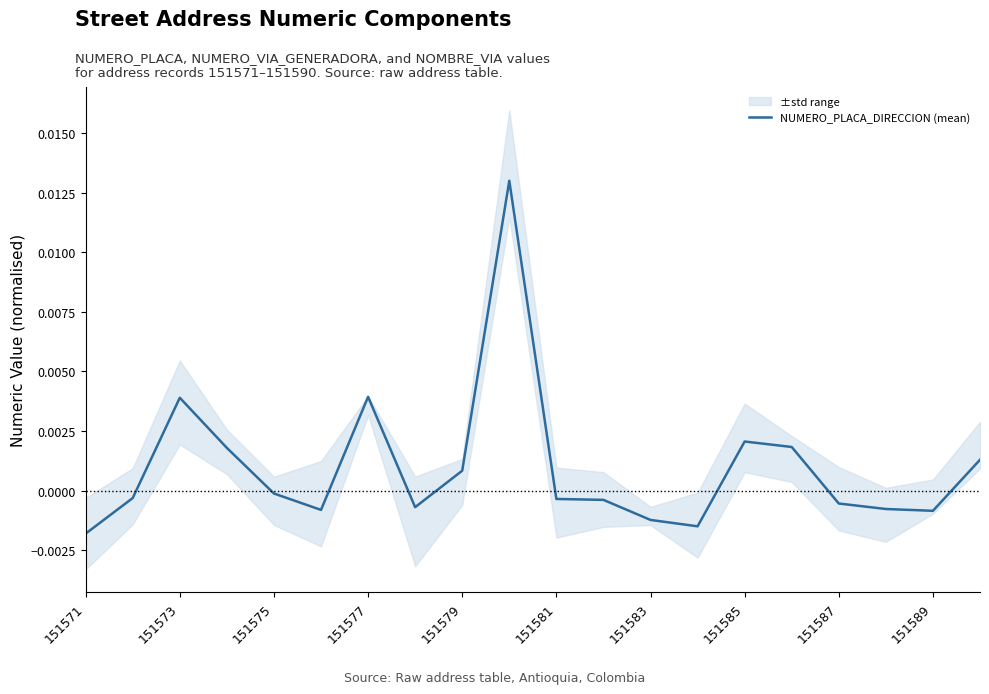

True or false: the data has more than 2 interior local peaks.

True